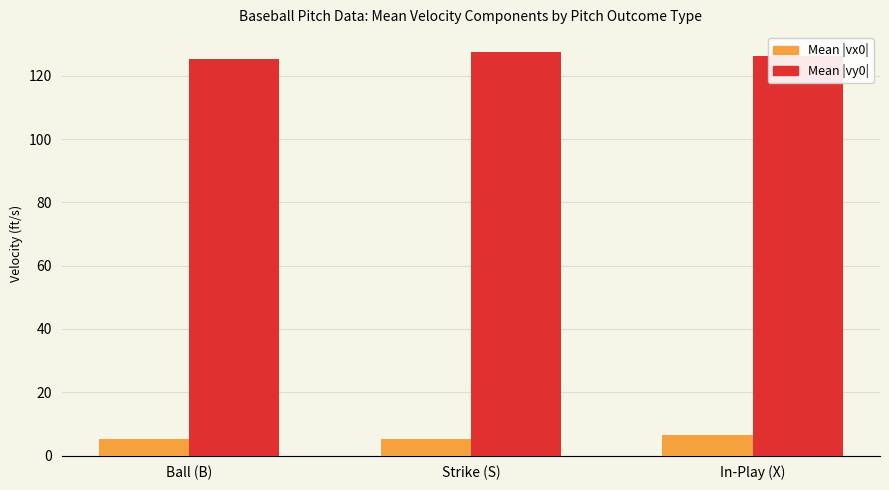

At In-Play (X), list the series in order from smallest to largest.

Mean |vx0|, Mean |vy0|